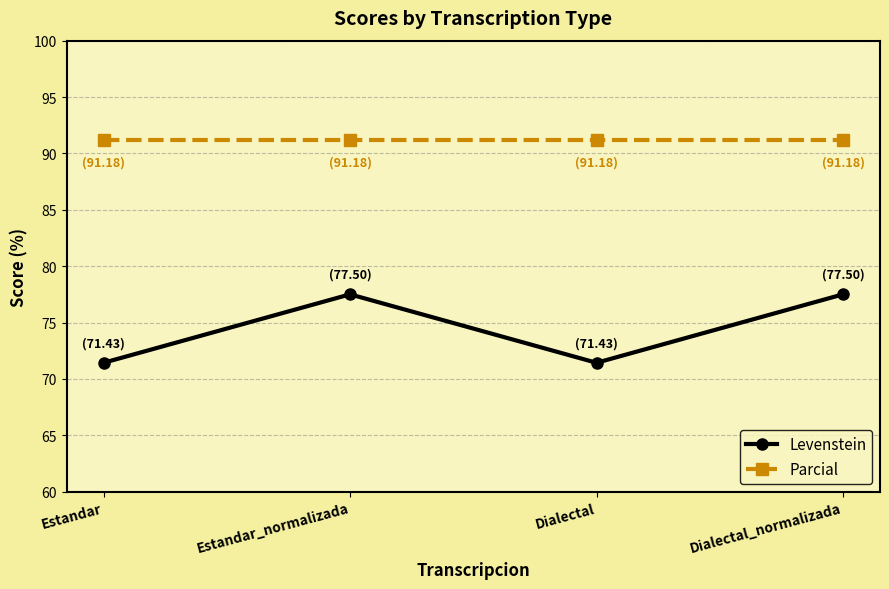

Read the Parcial value at Dialectal_normalizada.

91.2